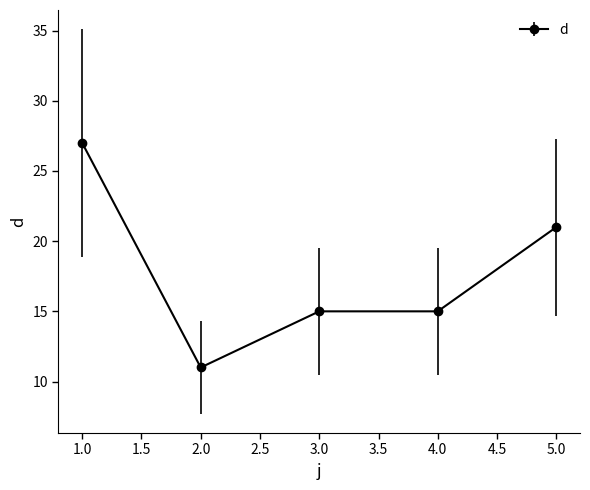

What value does the data have at 2.0, to the nearest 5?

10